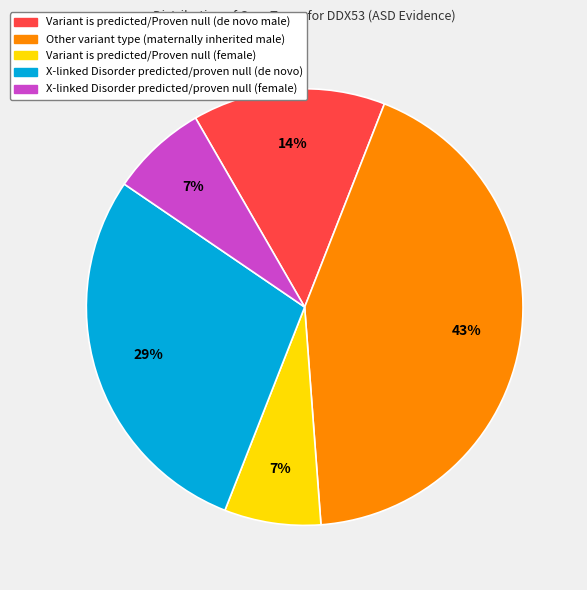

To the nearest percent, what is the average slice percentage?

20%